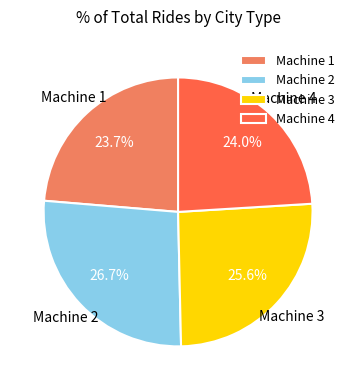

Does Machine 3 account for over 50% of the chart?

No